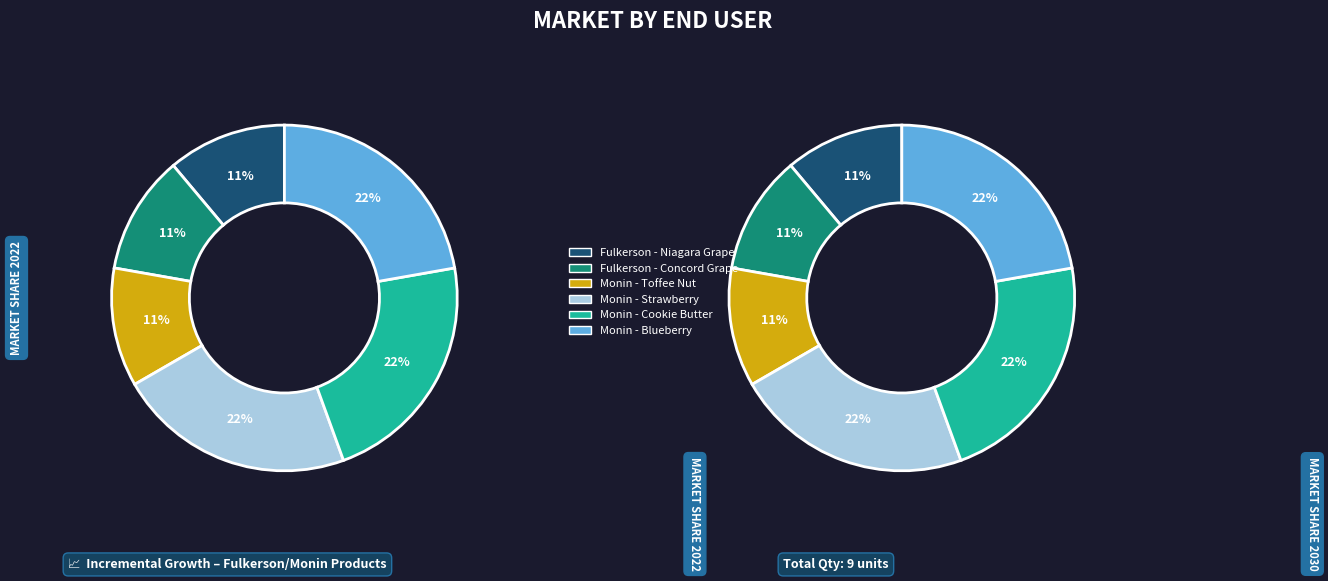

What portion of the pie excludes FWNIAGARA?

88.9%